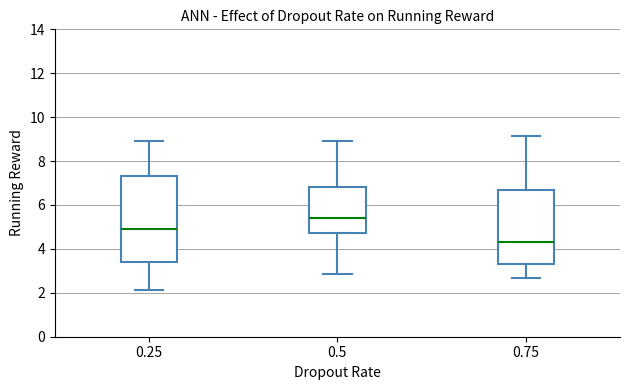

Reading left to right, transcribe this box plot: for each box, give where its median line is, the range the box spans, and where its two whiskers end, as read against the y-axis. The values are not printed on the chart, so give them approximately, as read against the axis.

0.25: median 5.0, box 3.4 to 7.4, whiskers 2.2 to 9.0
0.5: median 5.4, box 4.8 to 6.8, whiskers 2.8 to 9.0
0.75: median 4.4, box 3.4 to 6.6, whiskers 2.6 to 9.2